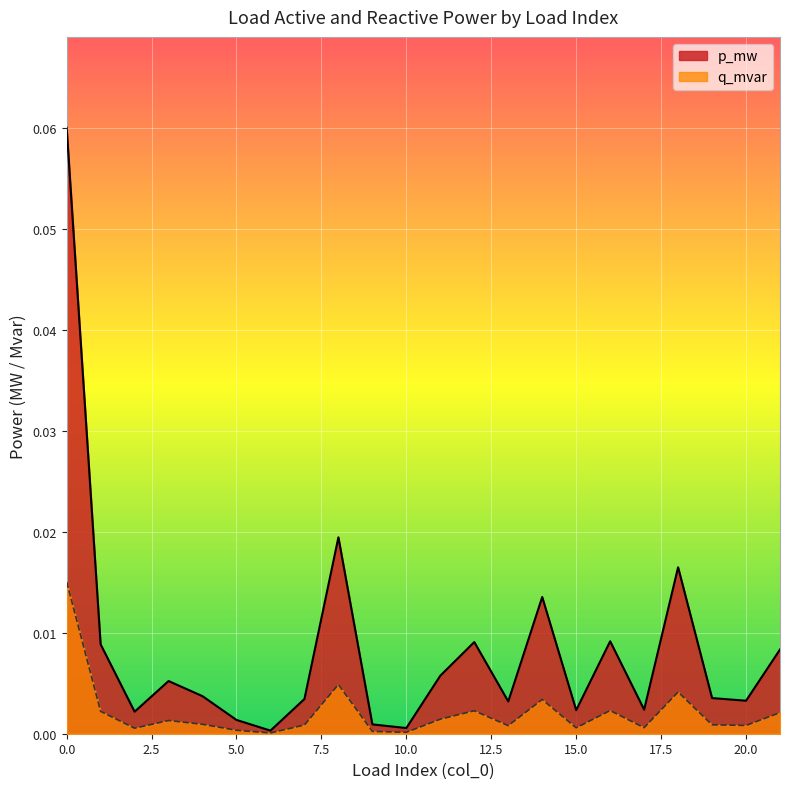

Reading right to left, what are all the values shown in this chart?

p_mw: 21=0.0	20=0.0	19=0.0	18=0.0	17=0.0	16=0.0	15=0.0	14=0.0	13=0.0	12=0.0	11=0.0	10=0.0	9=0.0	8=0.0	7=0.0	6=0.0	5=0.0	4=0.0	3=0.0	2=0.0	1=0.0	0=0.1
q_mvar: 21=0.0	20=0.0	19=0.0	18=0.0	17=0.0	16=0.0	15=0.0	14=0.0	13=0.0	12=0.0	11=0.0	10=0.0	9=0.0	8=0.0	7=0.0	6=0.0	5=0.0	4=0.0	3=0.0	2=0.0	1=0.0	0=0.0